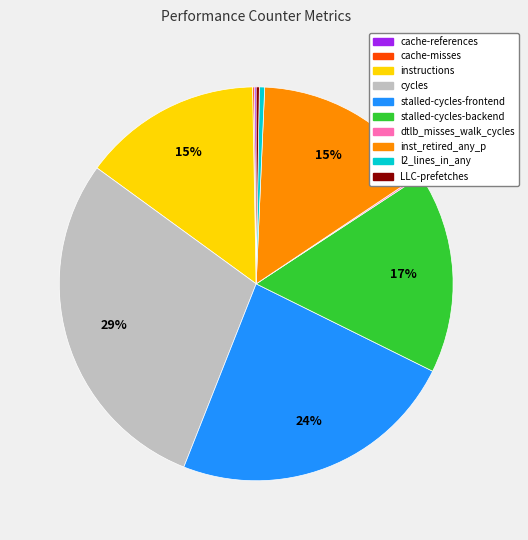

Which has a higher value, inst_retired_any_p or cycles?

cycles